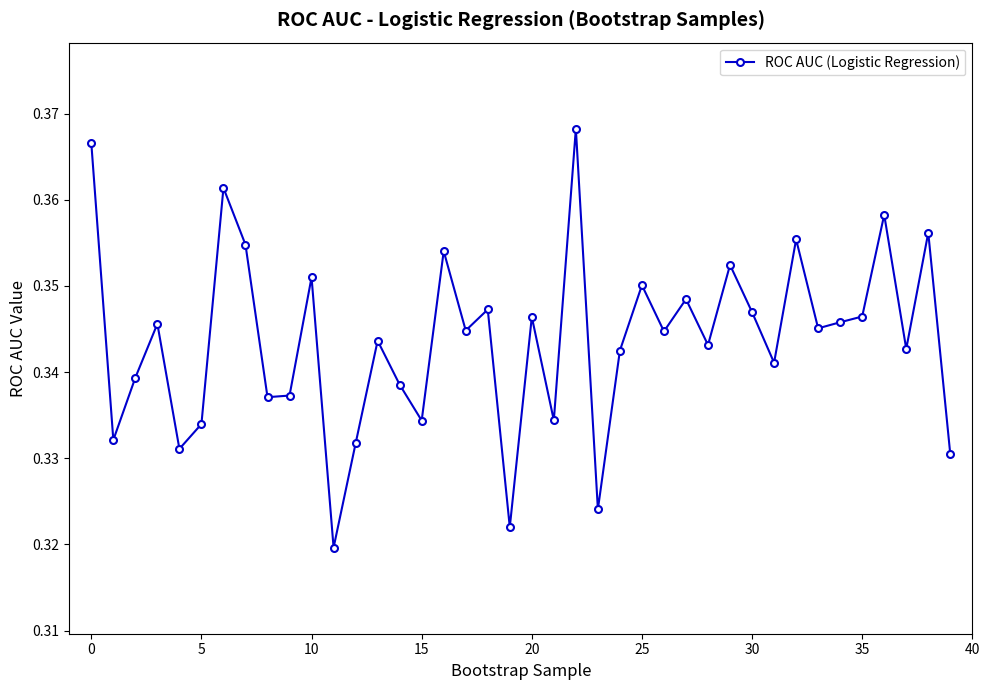

Count the values in the range 0 to 1.

40